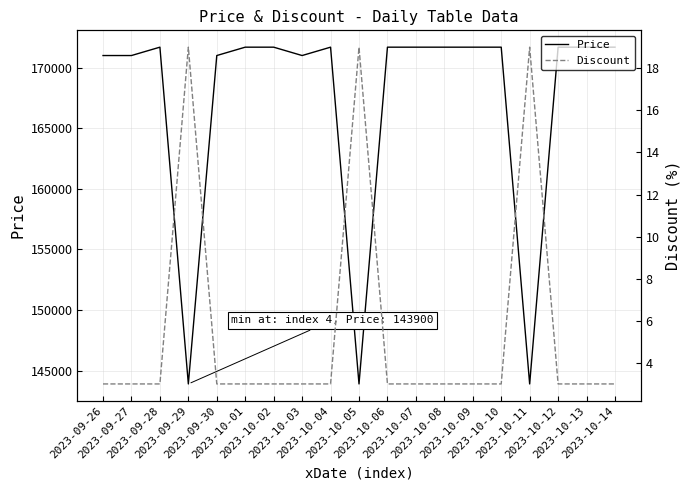

List the series in order of their peak value, lowest first.

Discount, Price